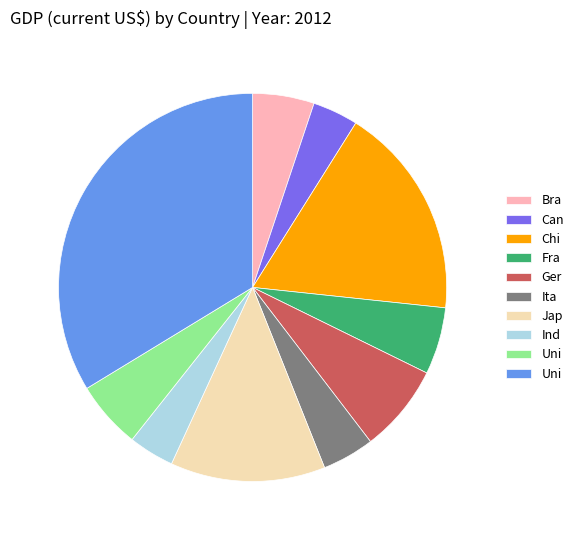

Is there any slice that represents more than half of the pie?

No